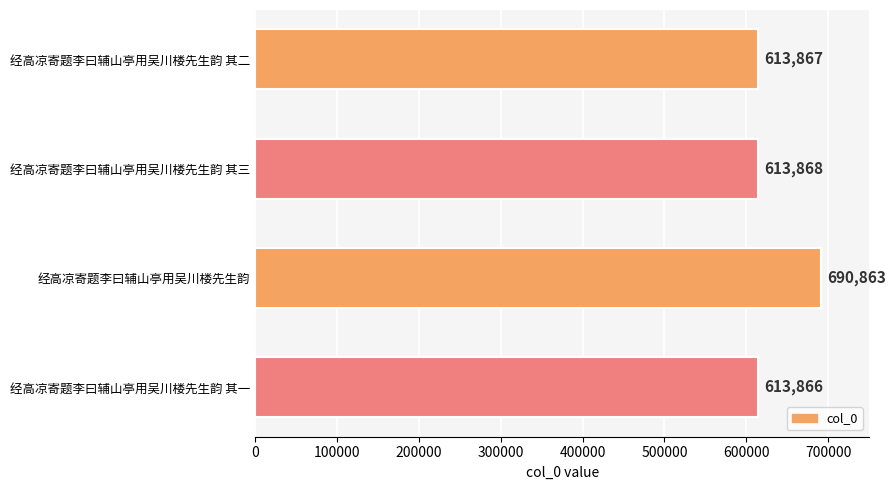

Which category has the lowest value across all series?

经高凉寄题李曰辅山亭用吴川楼先生韵 其一